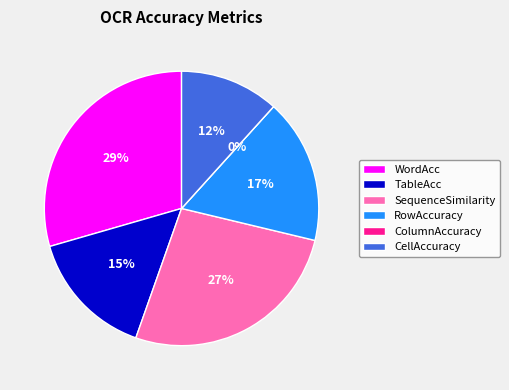

Rank the categories by value from lowest to highest.

ColumnAccuracy, CellAccuracy, TableAcc, RowAccuracy, SequenceSimilarity, WordAcc